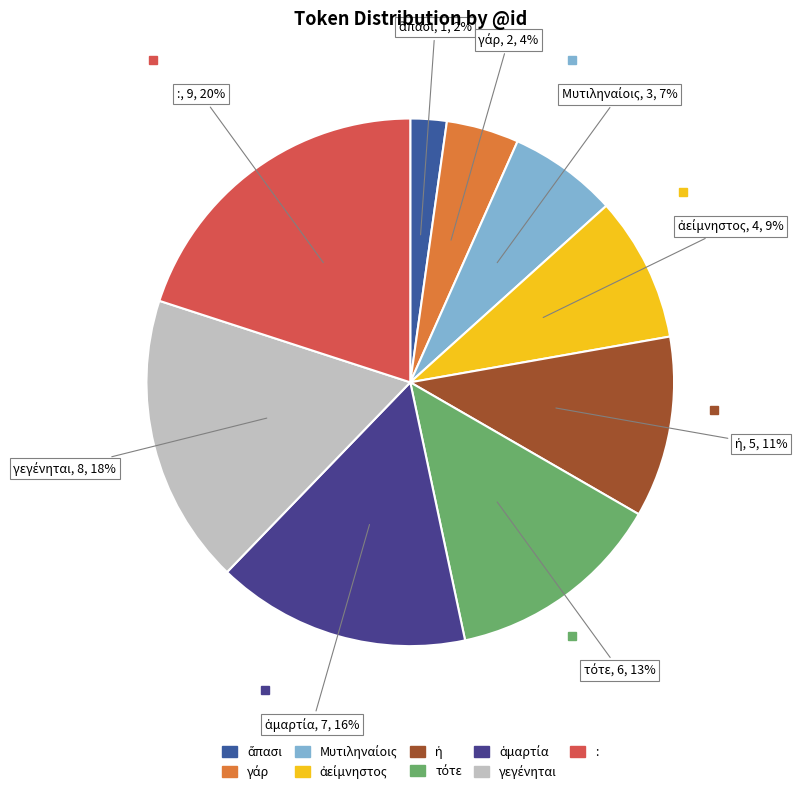

How many slices are in this pie chart?

9